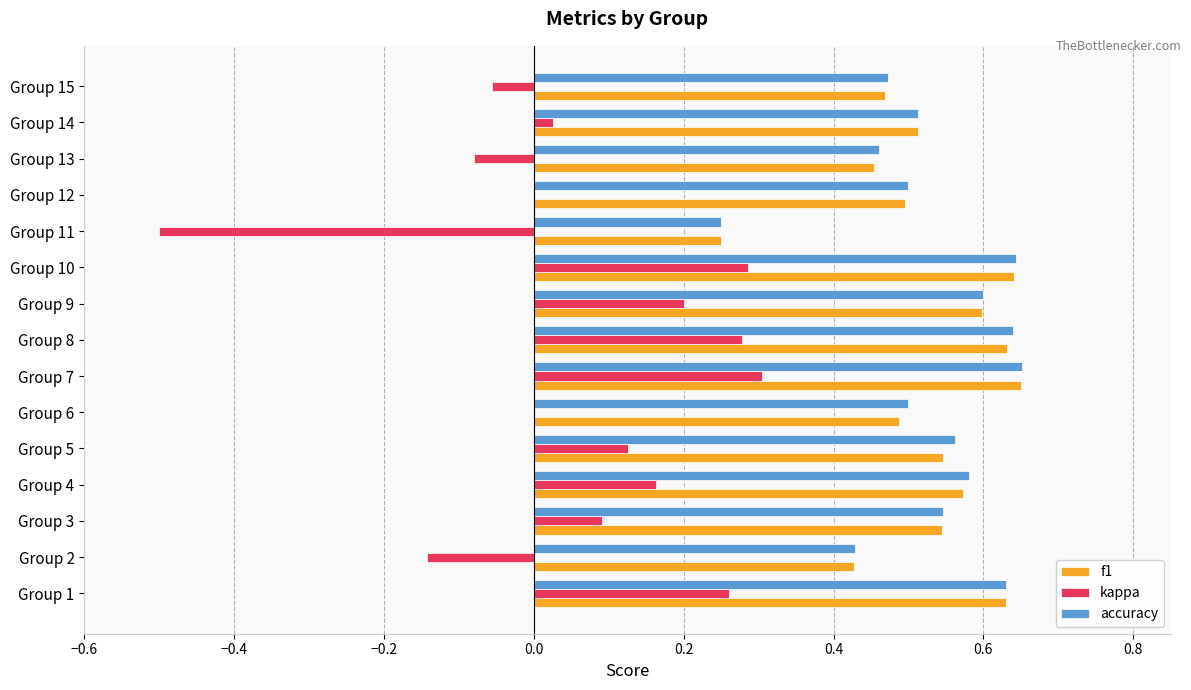

What is the sum of all kappa values?

1.0